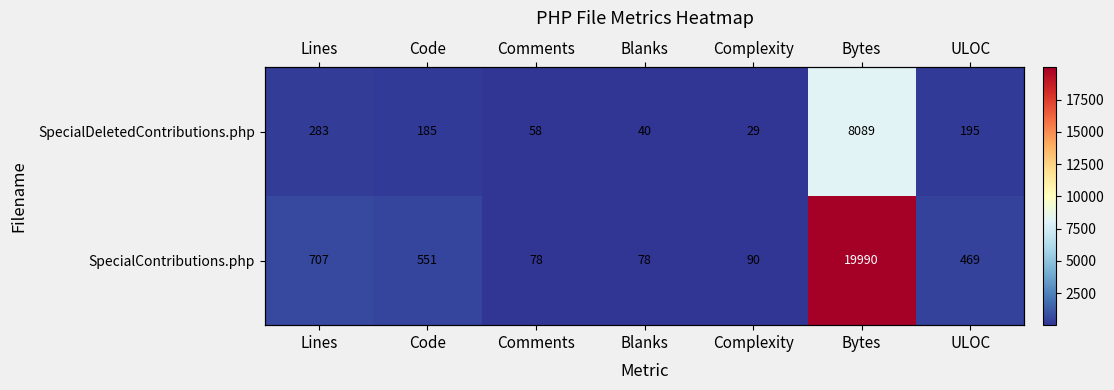

At which label is SpecialContributions.php closest to 10034?

Lines